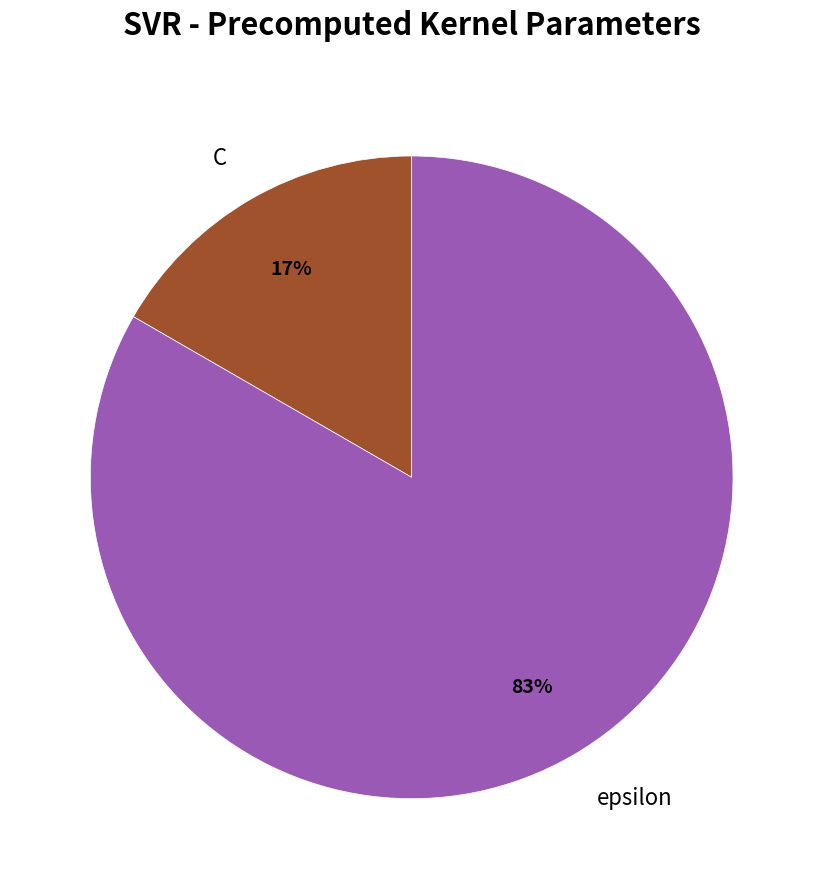

Is it true that epsilon is 91% of the pie?

False